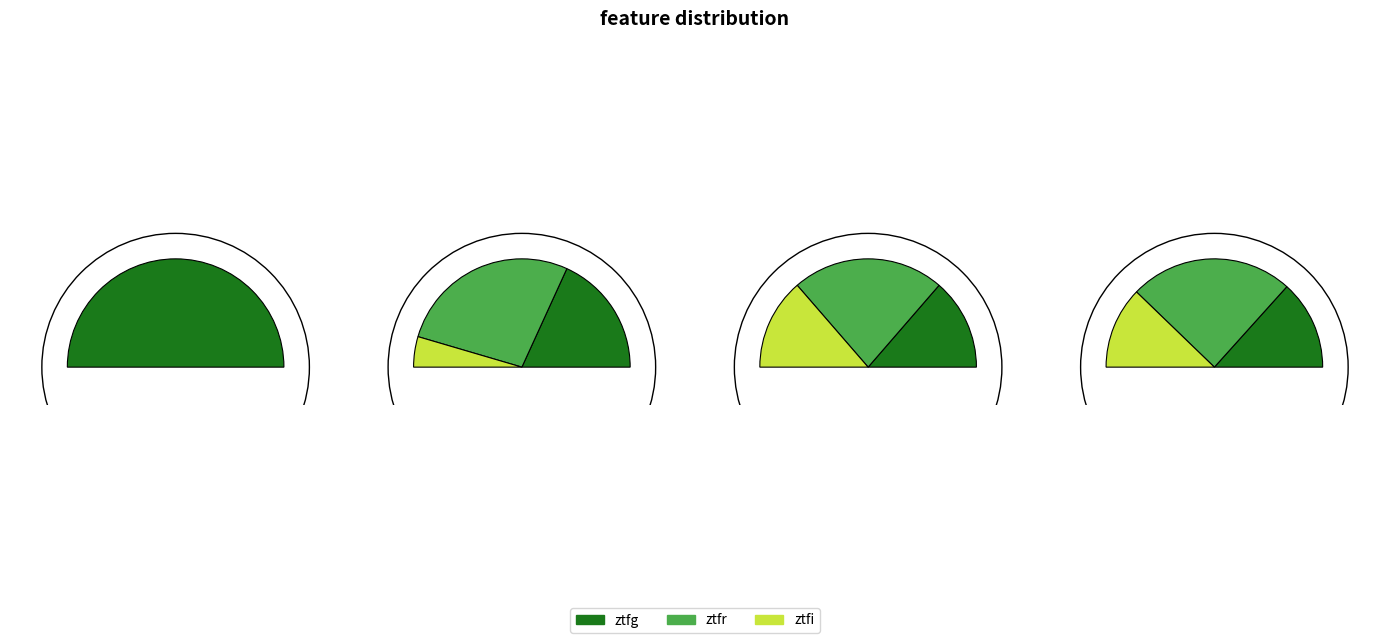

Is there a majority slice in this chart?

No